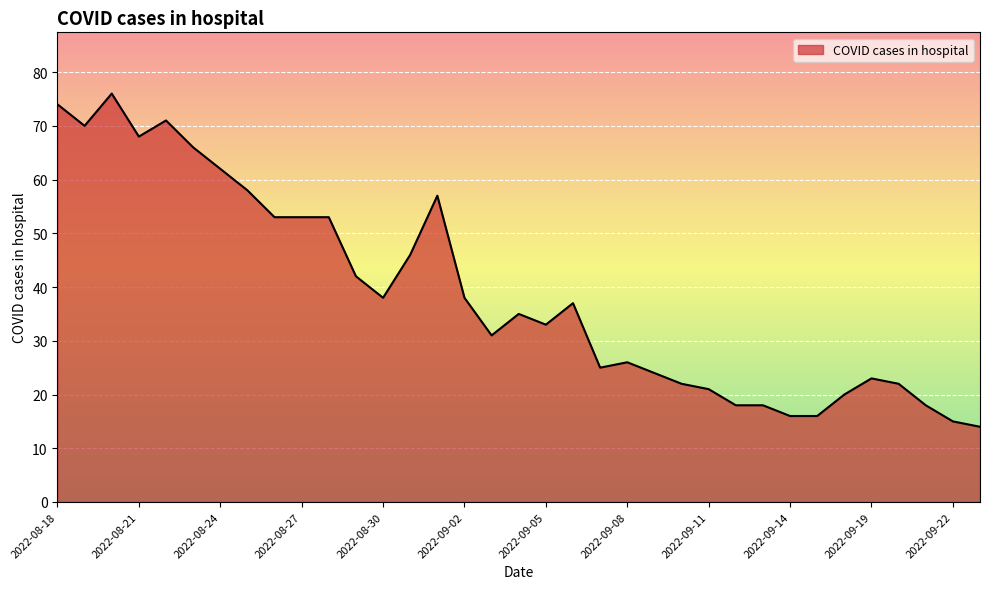

What is the difference between the maximum and minimum values?

62